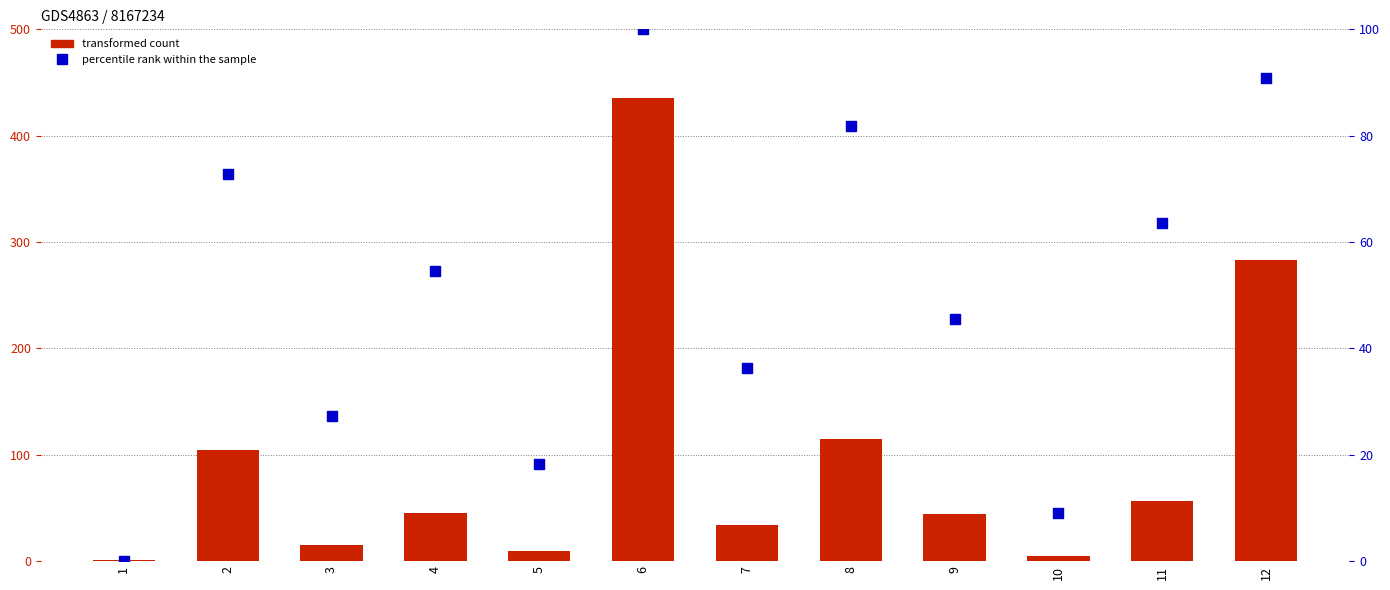

Is the value of transformed count at 8 greater than the value of percentile rank within the sample at 10?

Yes